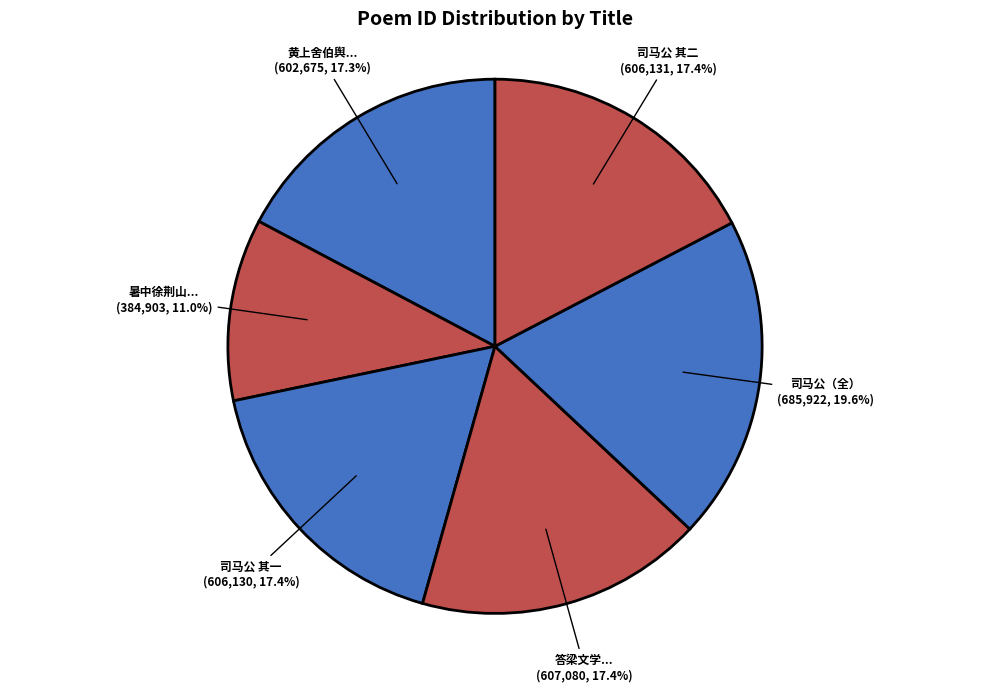

Does 答梁文学... represent more than half of the total?

No